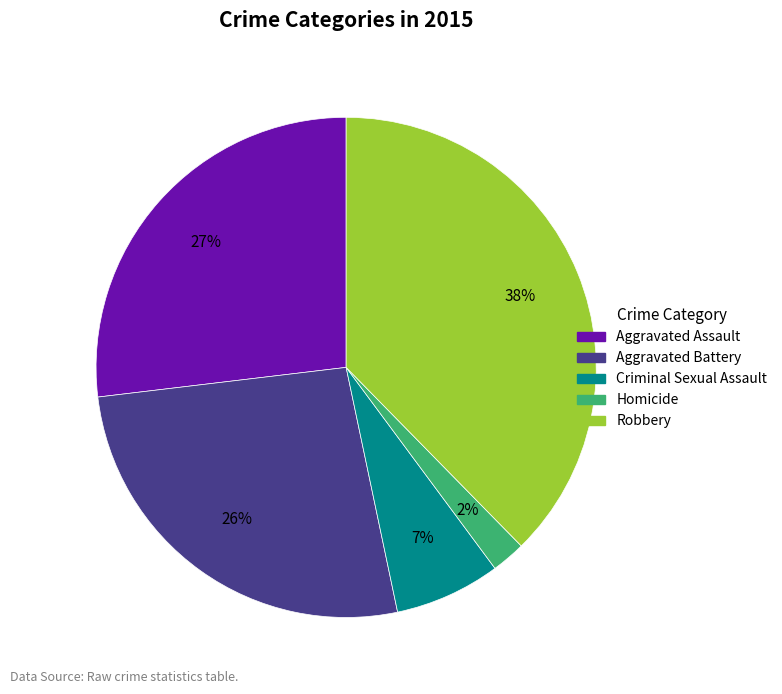

What is the ratio of the value at Aggravated Assault to the value at Robbery?

0.7